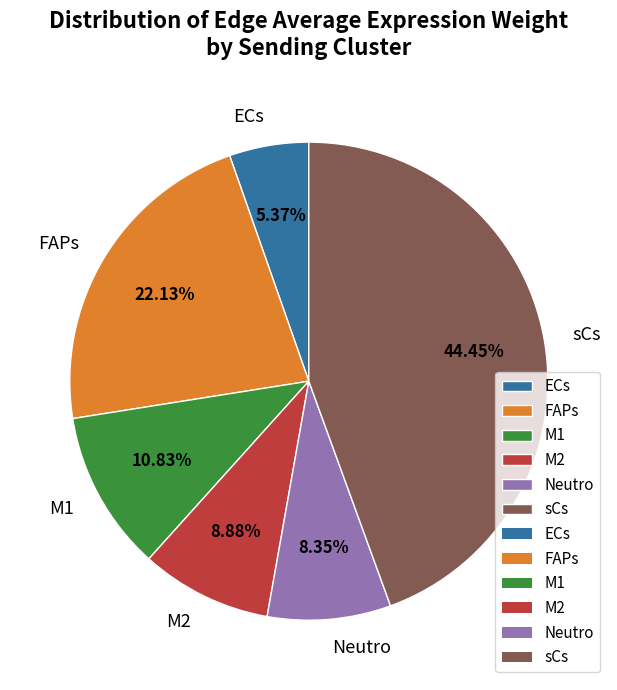

To the nearest percent, what percentage of the pie is FAPs?

22%